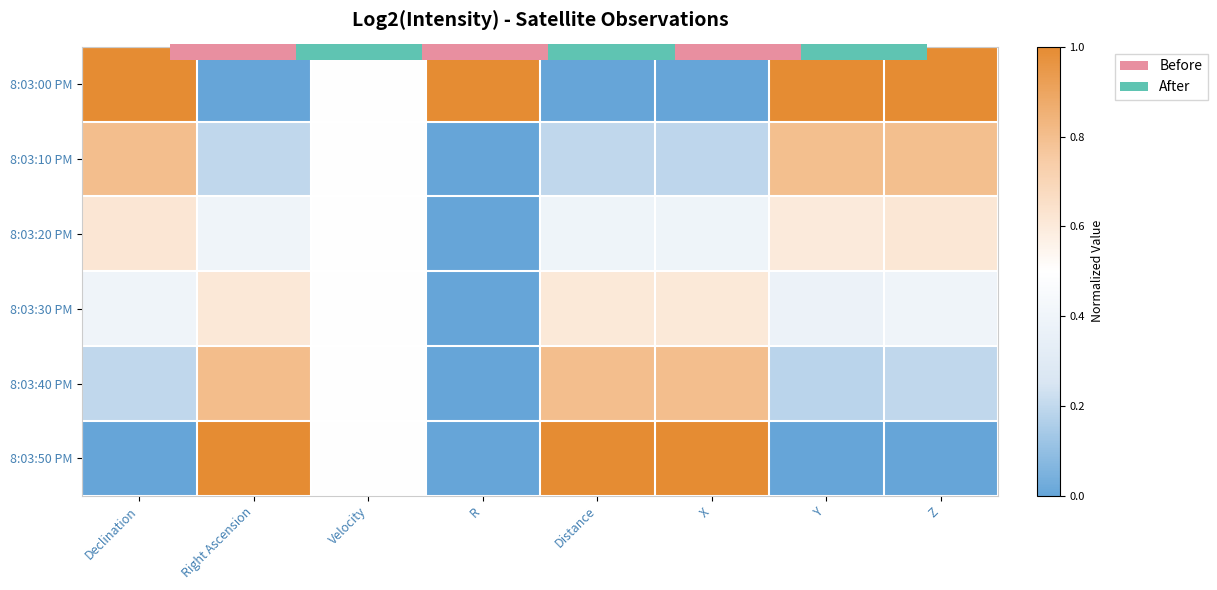

List the labels in order of 8:03:00 PM value, largest first.

Declination, R, Y, Z, Velocity, Right Ascension, Distance, X